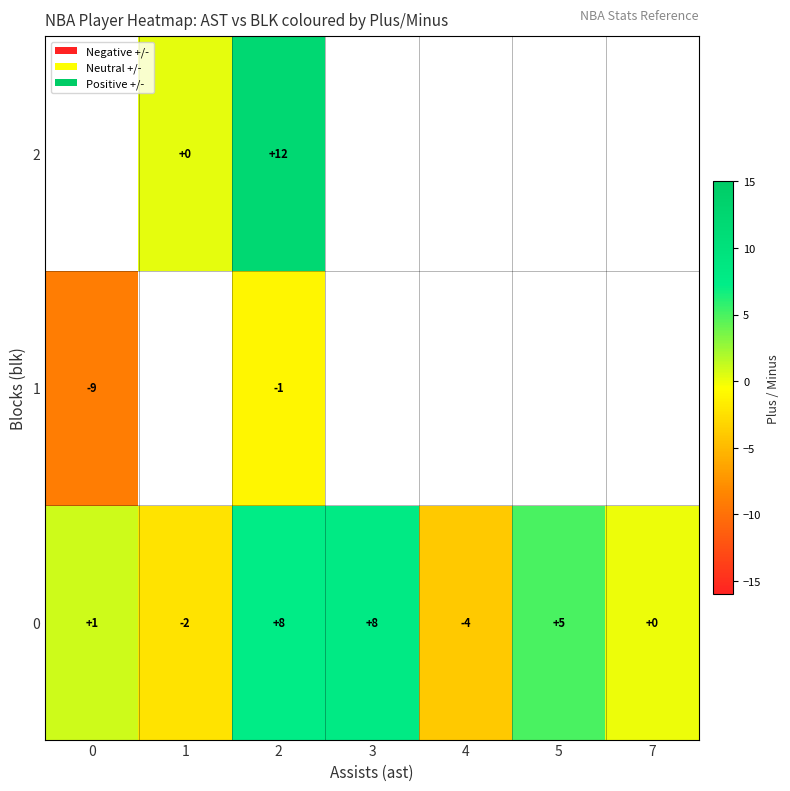

What is the difference between the 0 values at 0 and 1?

3